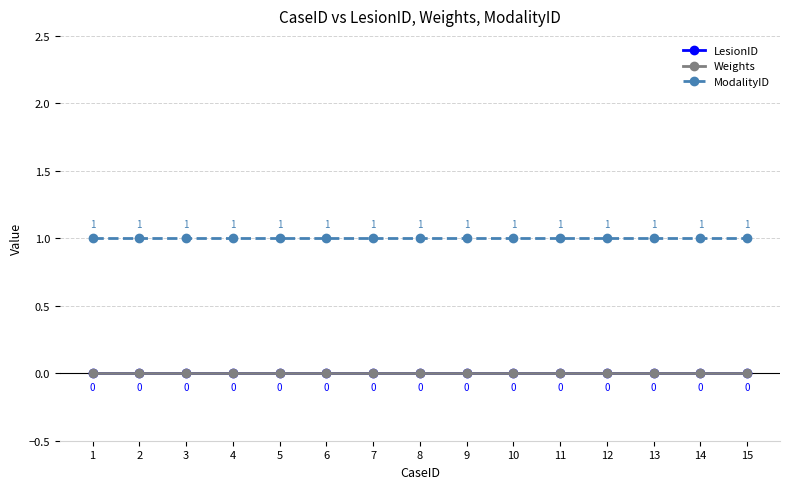

Does the chart have visible grid lines?

Yes